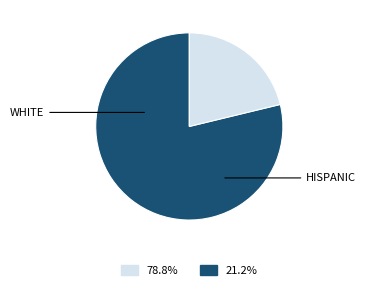

Is there any slice that represents more than half of the pie?

Yes